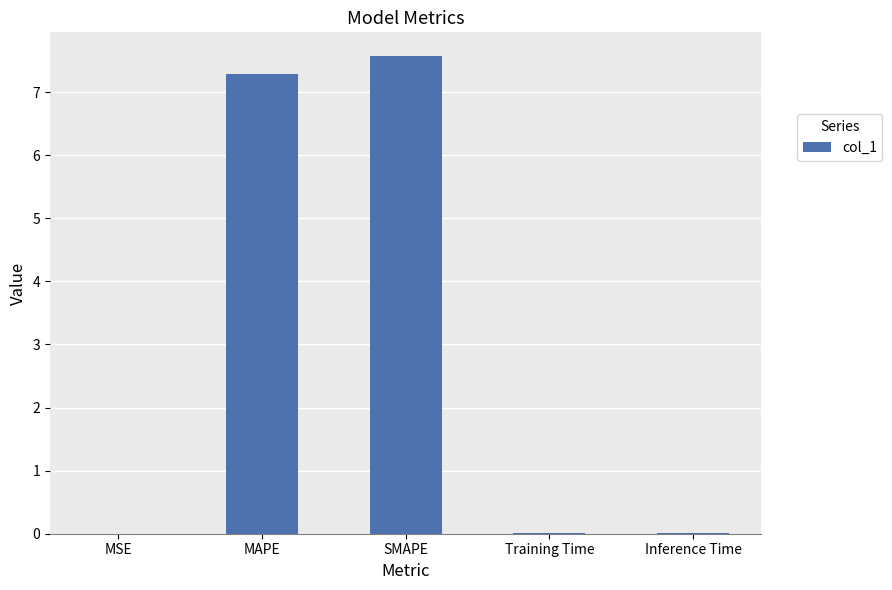

What is the greatest value displayed?

7.6